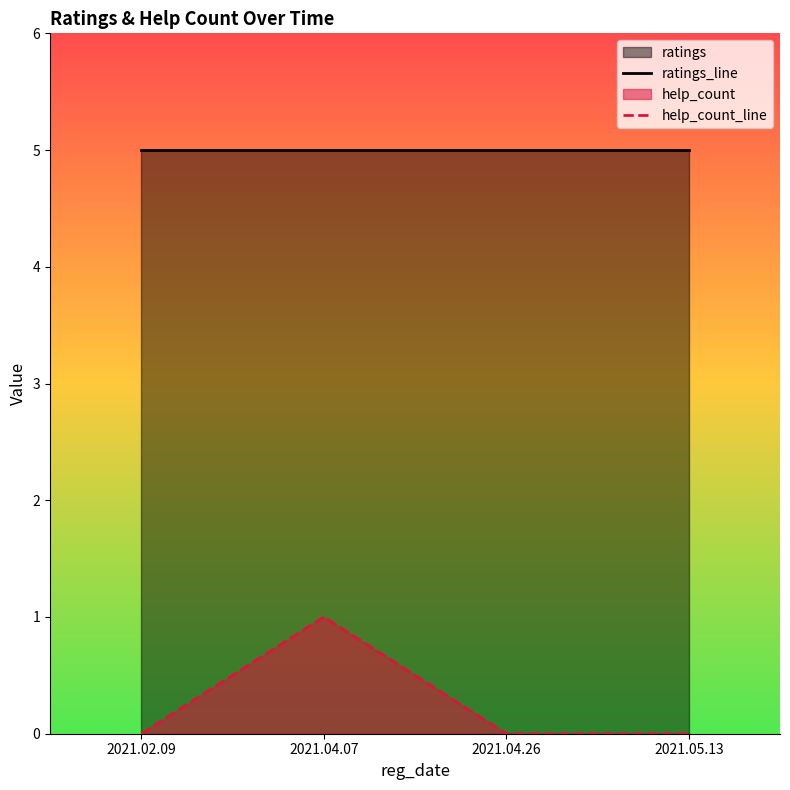

What is the greatest value displayed?

5